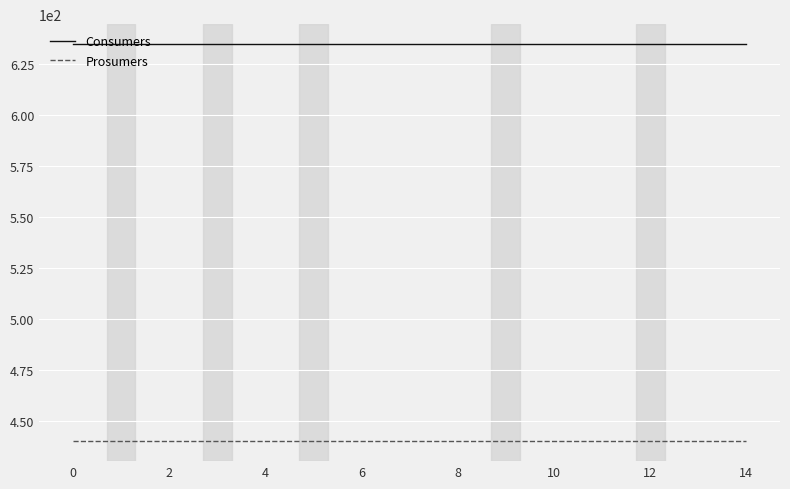

List the series in order of their overall mean, highest first.

Consumers, Prosumers